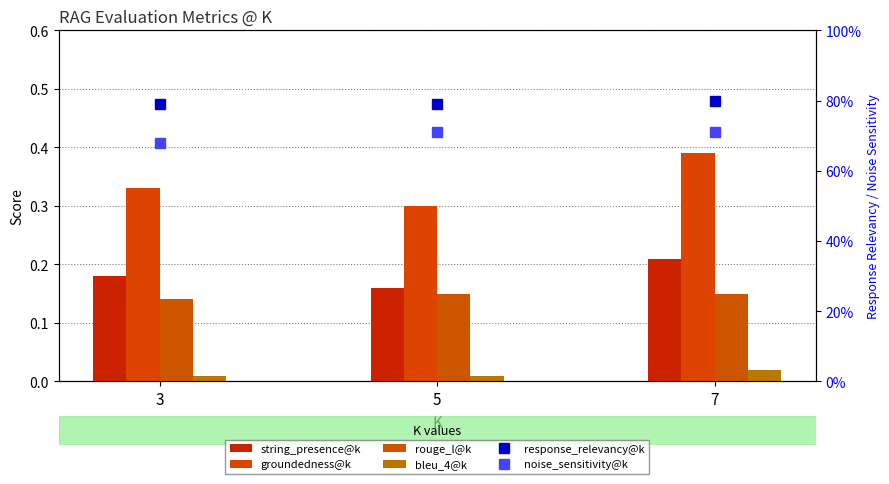

Rank the series at 3 from lowest to highest value.

bleu_4@k, rouge_l@k, string_presence@k, groundedness@k, noise_sensitivity@k, response_relevancy@k